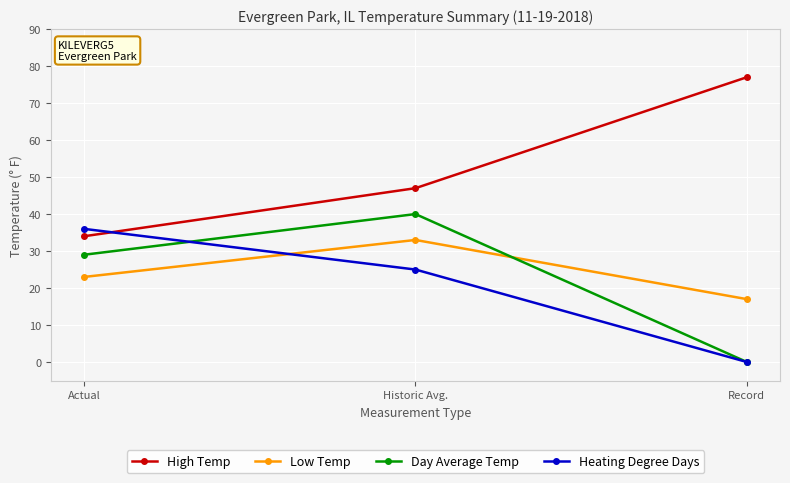

Count the Heating Degree Days values in the range 0 to 36.

3